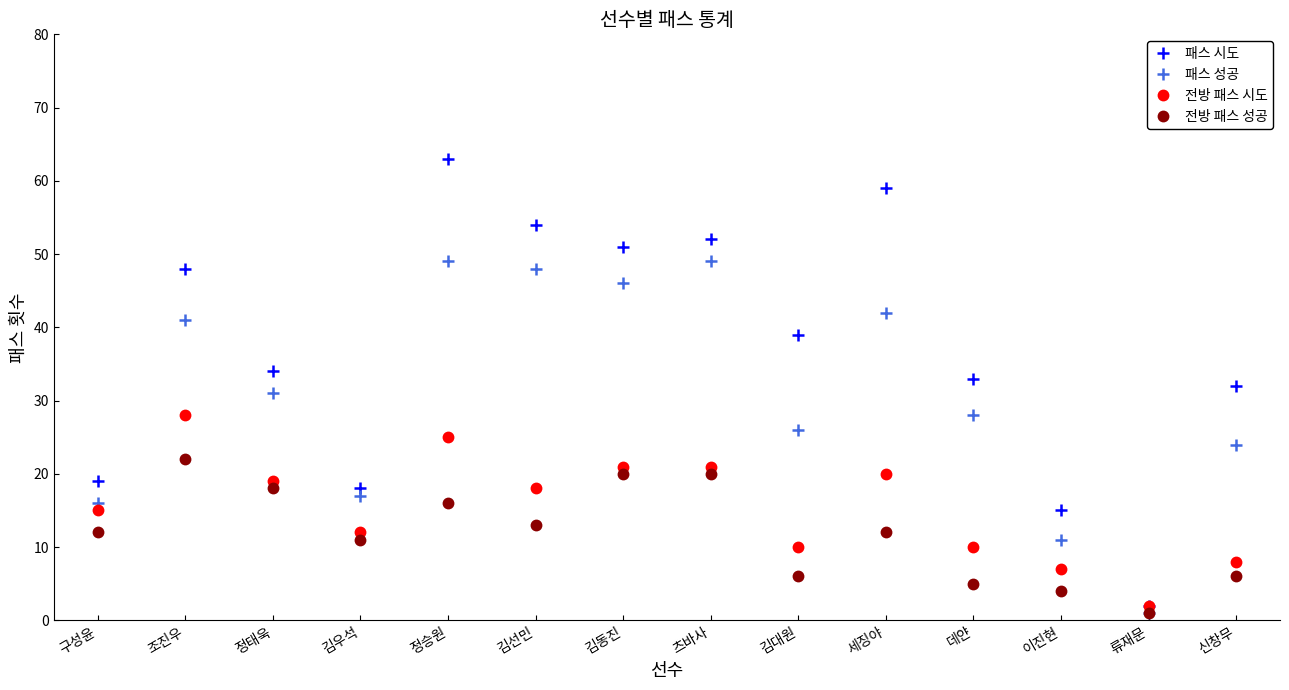

Reading left to right, what are all the values shown in this chart?

패스 시도: 구성윤=19	조진우=48	정태욱=34	김우석=18	정승원=63	김선민=54	김동진=51	츠바사=52	김대원=39	세징야=59	데얀=33	이진현=15	류재문=2	신창무=32
패스 성공: 구성윤=16	조진우=41	정태욱=31	김우석=17	정승원=49	김선민=48	김동진=46	츠바사=49	김대원=26	세징야=42	데얀=28	이진현=11	류재문=1	신창무=24
전방 패스 시도: 구성윤=15	조진우=28	정태욱=19	김우석=12	정승원=25	김선민=18	김동진=21	츠바사=21	김대원=10	세징야=20	데얀=10	이진현=7	류재문=2	신창무=8
전방 패스 성공: 구성윤=12	조진우=22	정태욱=18	김우석=11	정승원=16	김선민=13	김동진=20	츠바사=20	김대원=6	세징야=12	데얀=5	이진현=4	류재문=1	신창무=6